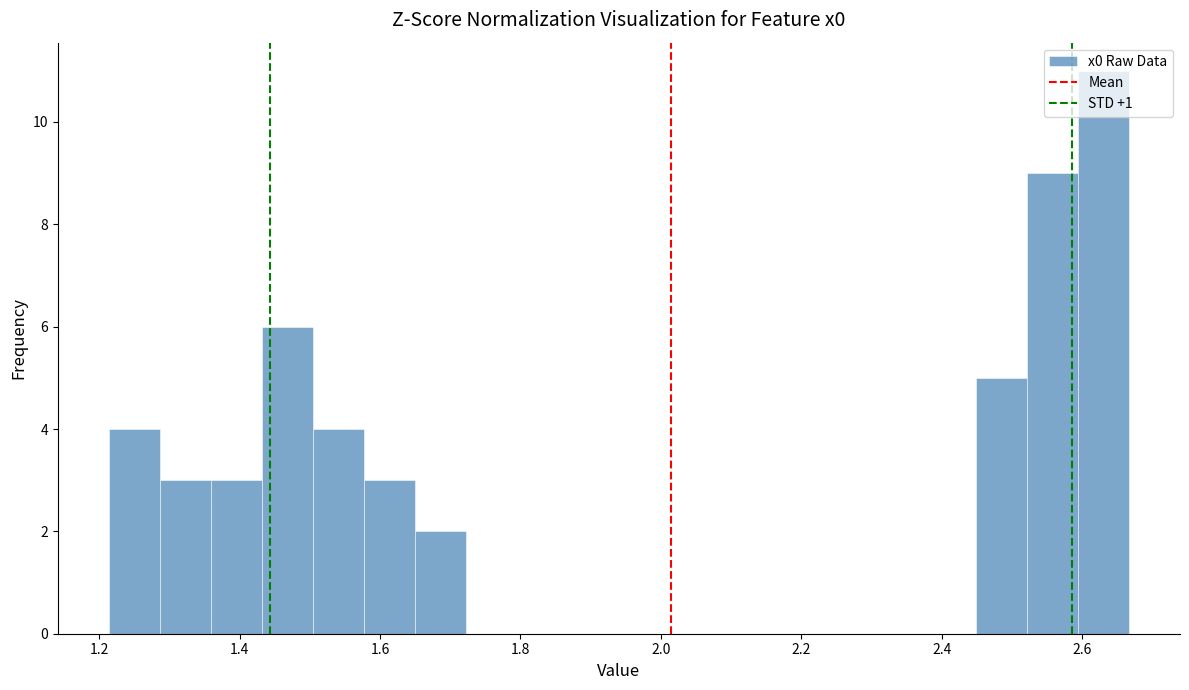

Around what value on the x-axis is the tallest bar? Give the approximate position of its centre, as read against the axis.

2.64